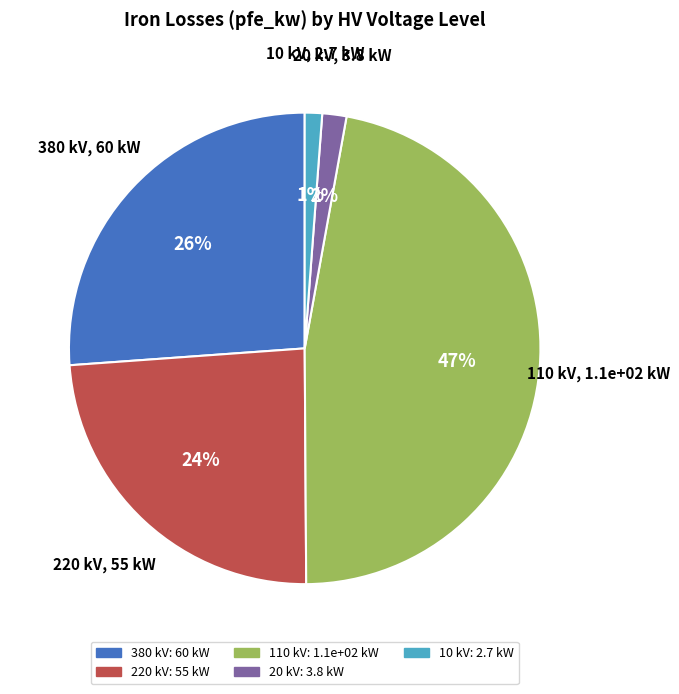

Does any single category account for the majority?

No